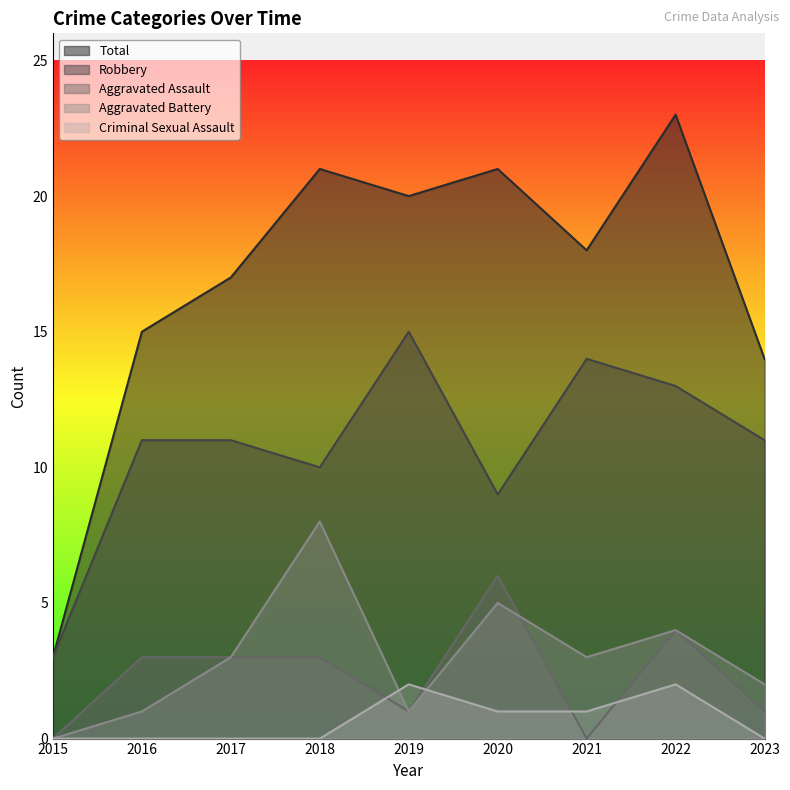

How many interior local peaks does the Robbery series have?

2